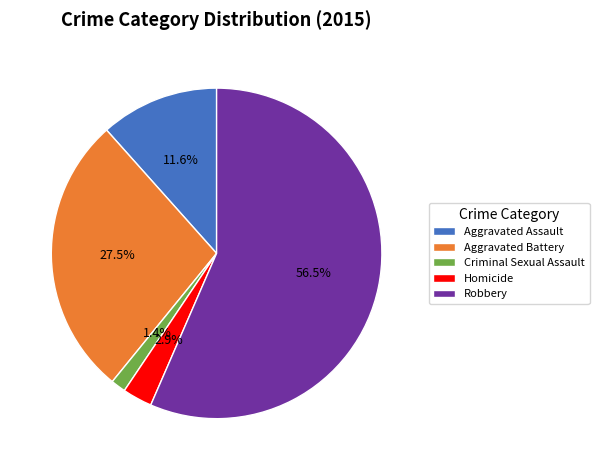

To the nearest percent, what portion does Homicide represent?

3%